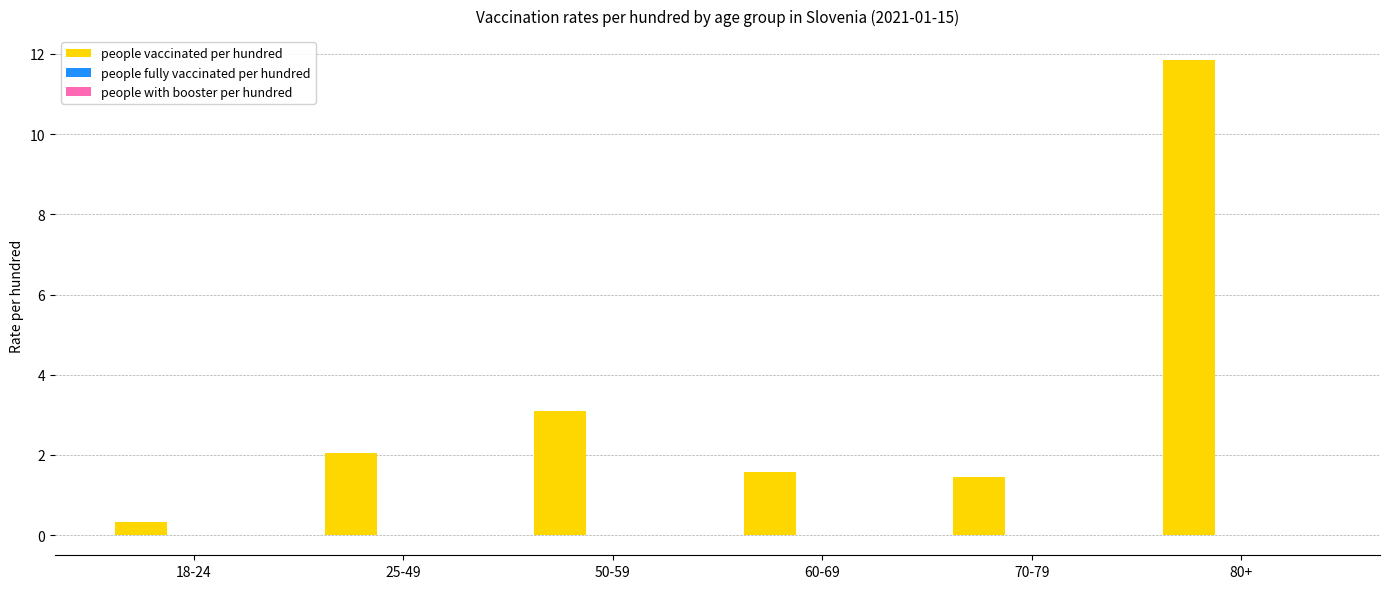

What is the difference between the people vaccinated per hundred values at 80+ and 70-79?

10.4